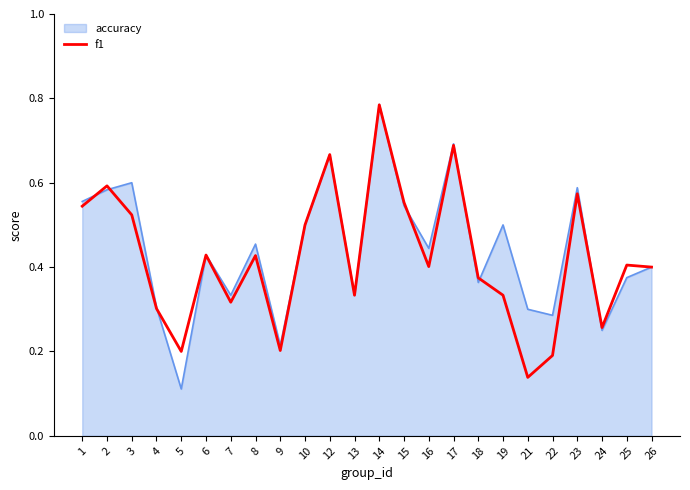

At 21, list the series in order from smallest to largest.

f1, accuracy